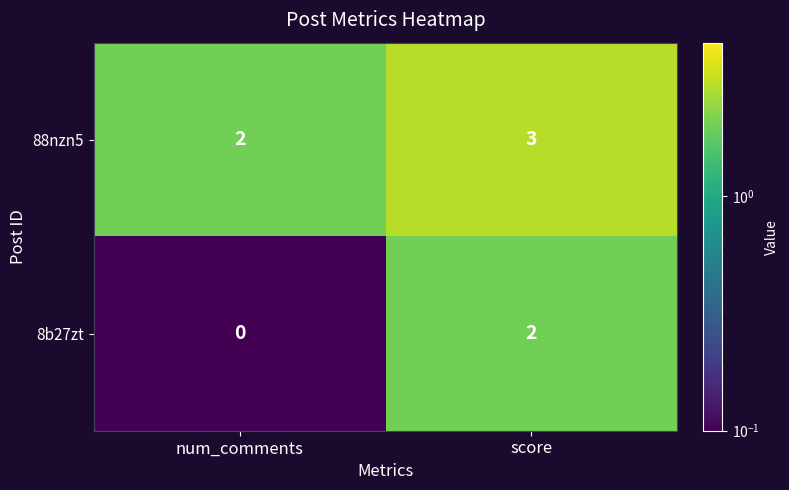

What is the greatest value displayed?

3